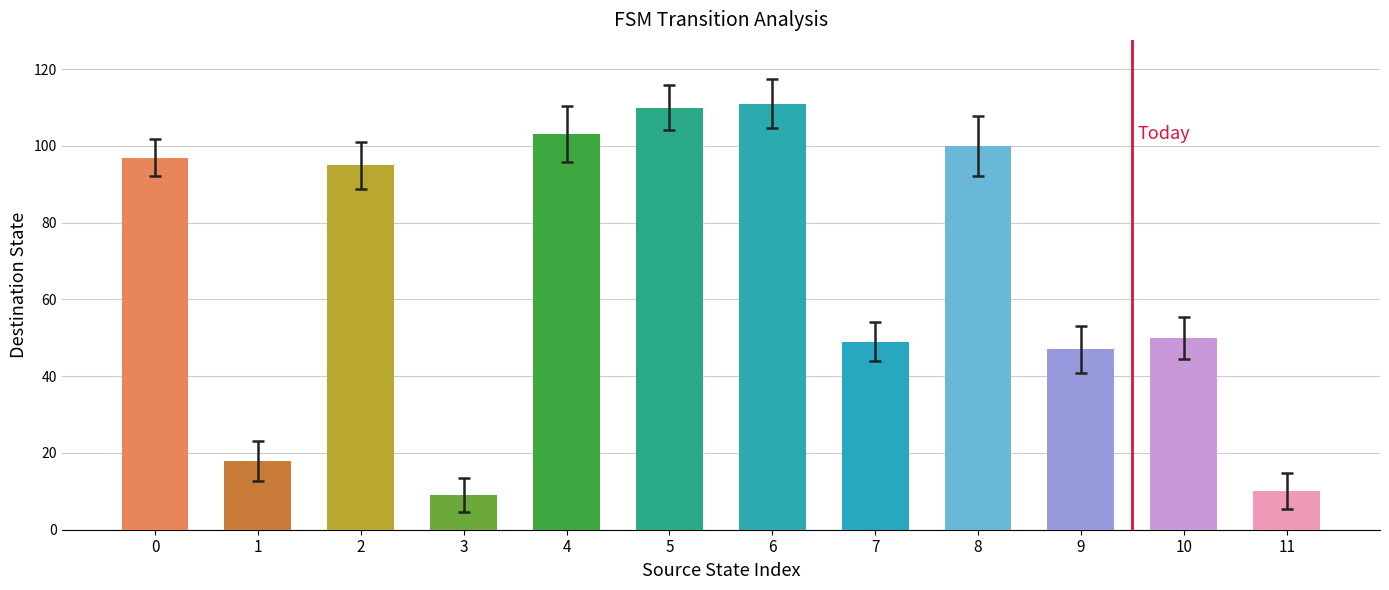

What is the sum of all values?

799